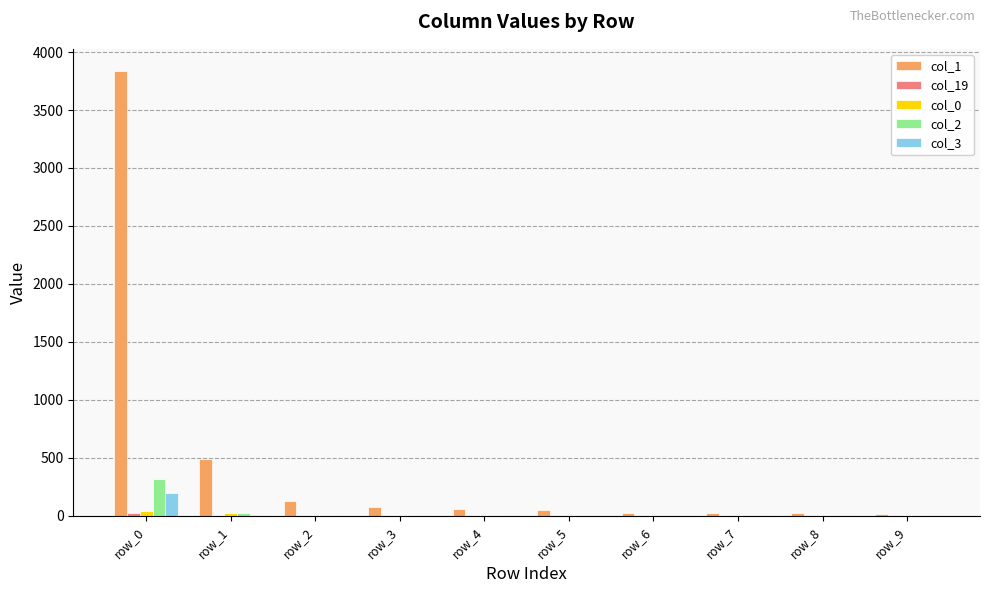

Are the bars grouped side by side (vs. stacked)?

Yes